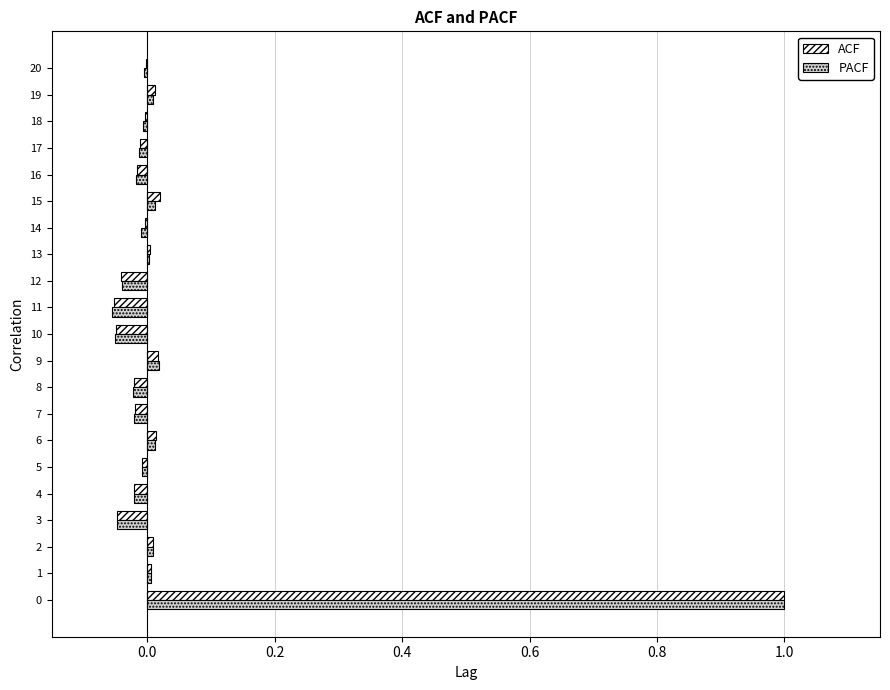

True or false: PACF has a value of -0.0 at 18.

True